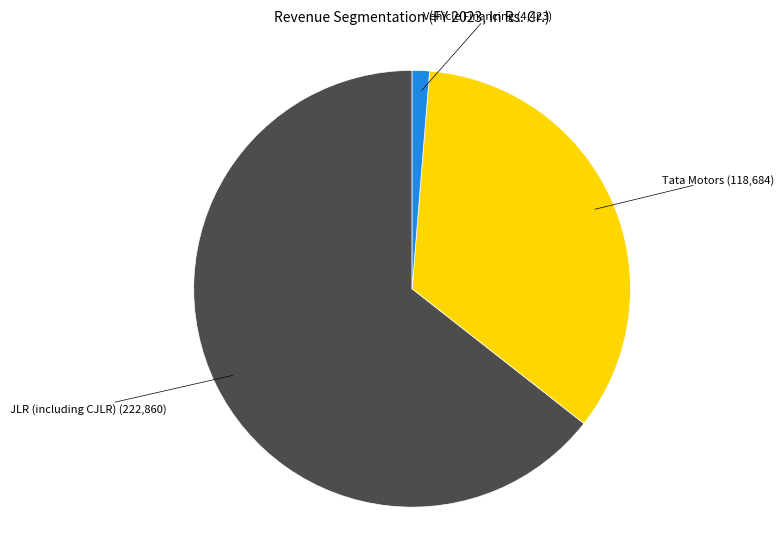

How many slices are in this pie chart?

3